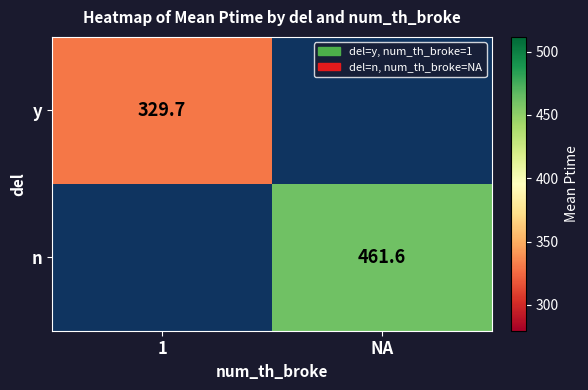

Count the number of data series in this chart.

2